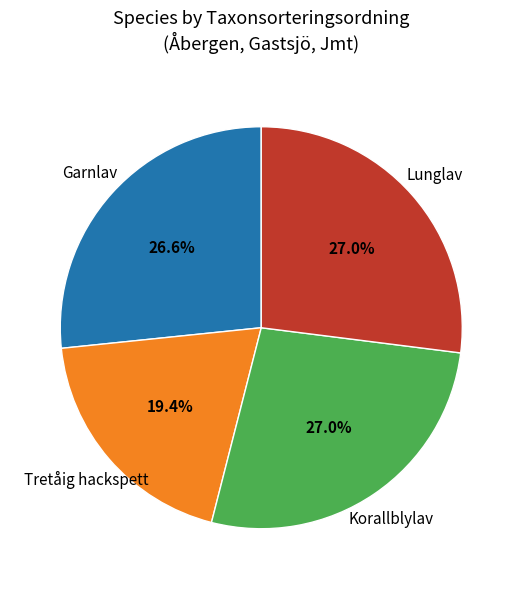

Is there a majority slice in this chart?

No